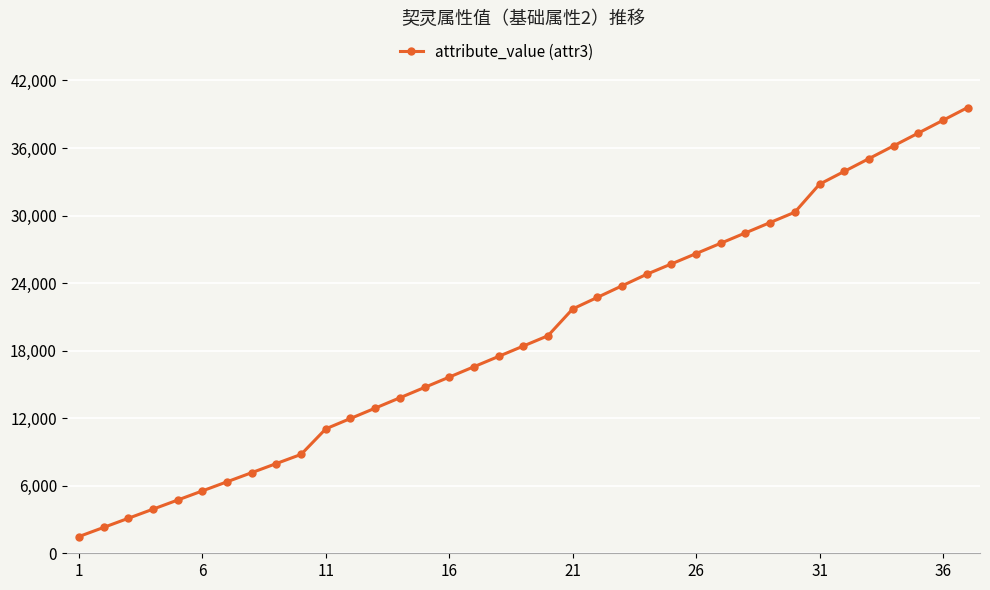

What is the average value?

19393